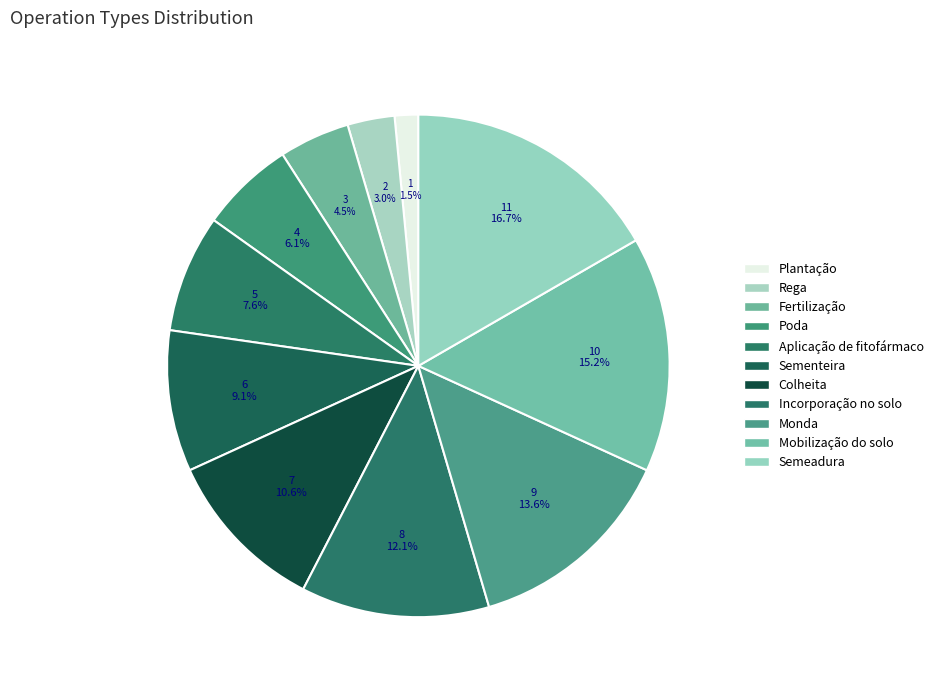

Combined, do Colheita and Rega account for over 50%?

No